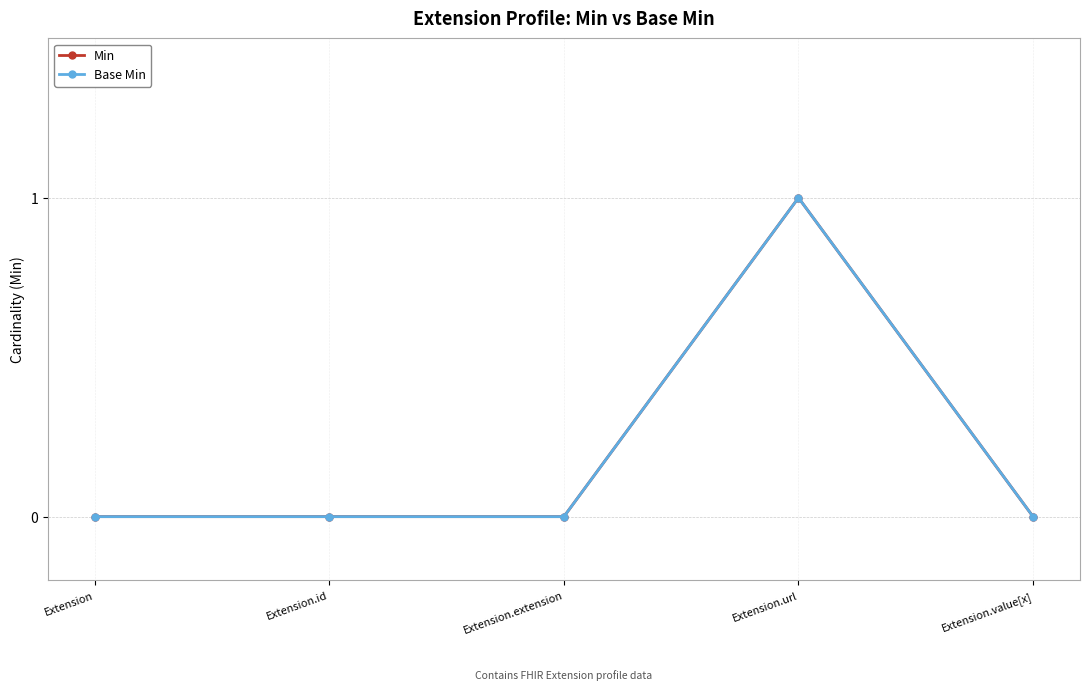

Does the chart have visible grid lines?

Yes